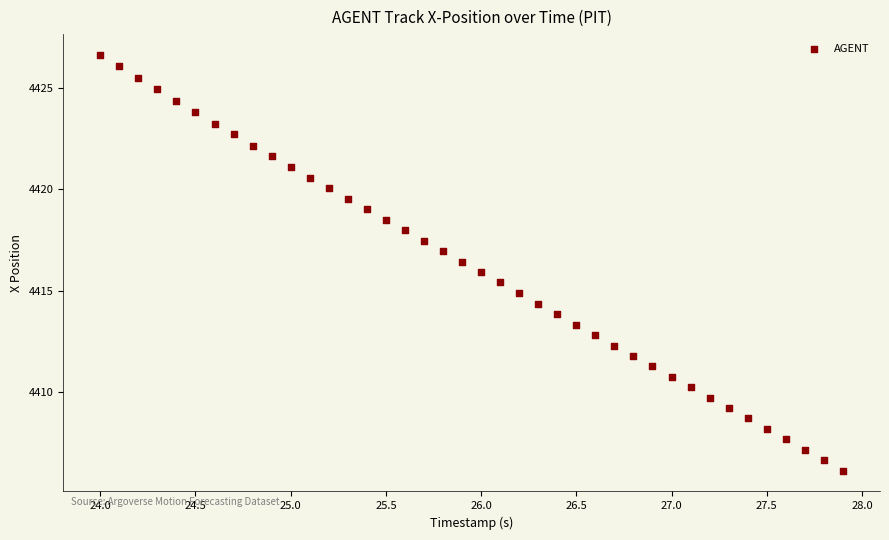

What is the range of X values (max minus min)?

3.9